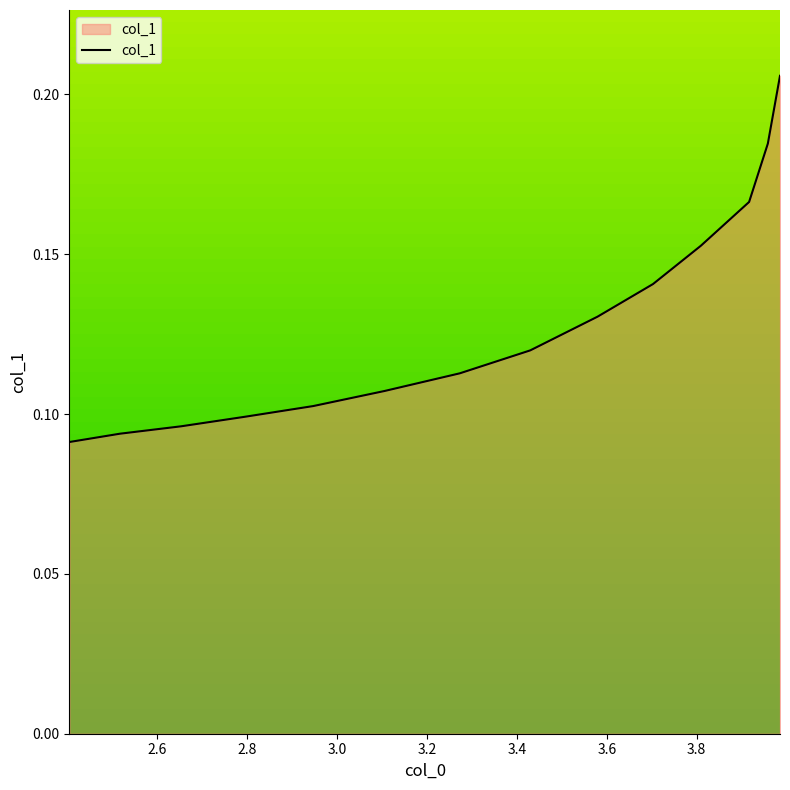

What is the value of the 14th point from the left?

0.2